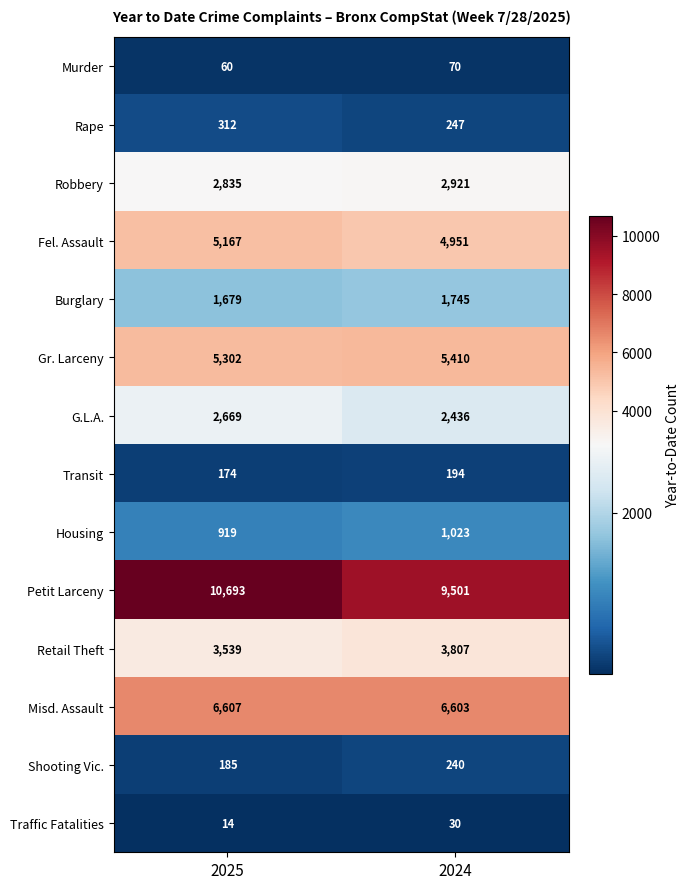

Reading right to left, transcribe all the data shown in this chart.

Murder: 2024=70	2025=60
Rape: 2024=247	2025=312
Robbery: 2024=2921	2025=2835
Fel. Assault: 2024=4951	2025=5167
Burglary: 2024=1745	2025=1679
Gr. Larceny: 2024=5410	2025=5302
G.L.A.: 2024=2436	2025=2669
Transit: 2024=194	2025=174
Housing: 2024=1023	2025=919
Petit Larceny: 2024=9501	2025=10693
Retail Theft: 2024=3807	2025=3539
Misd. Assault: 2024=6603	2025=6607
Shooting Vic.: 2024=240	2025=185
Traffic Fatalities: 2024=30	2025=14